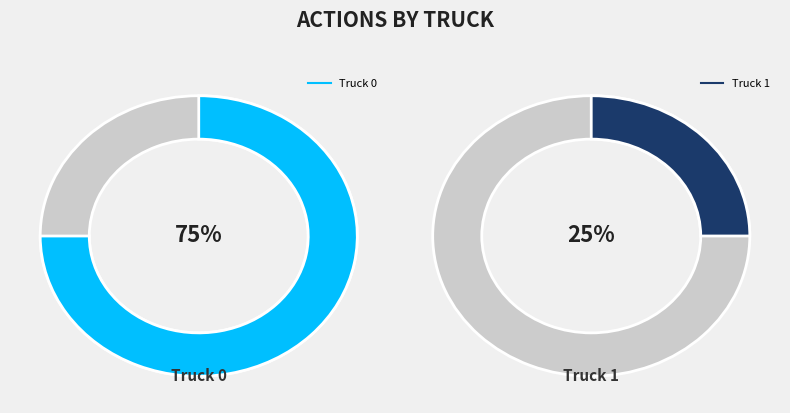

To the nearest percent, what is the difference between the Truck 0 and Truck 1 slice percentages?

50%